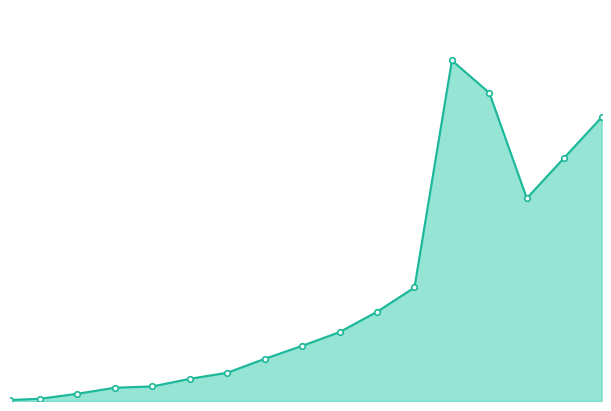

How many interior local valleys (lower than both neighbors) does the data have?

1